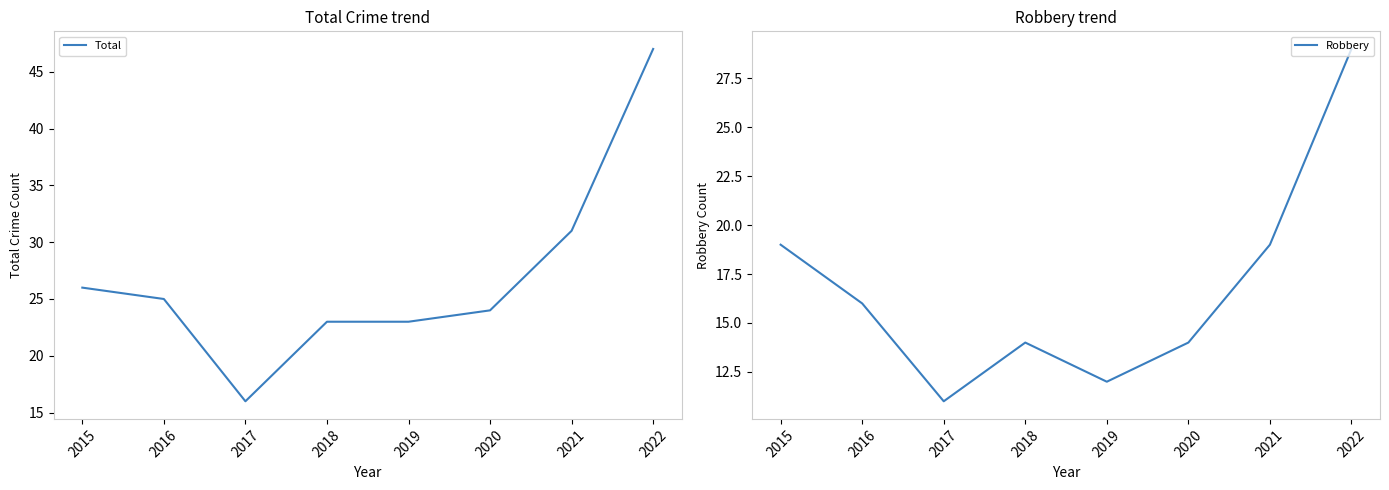

Which series has the widest spread of values?

Total